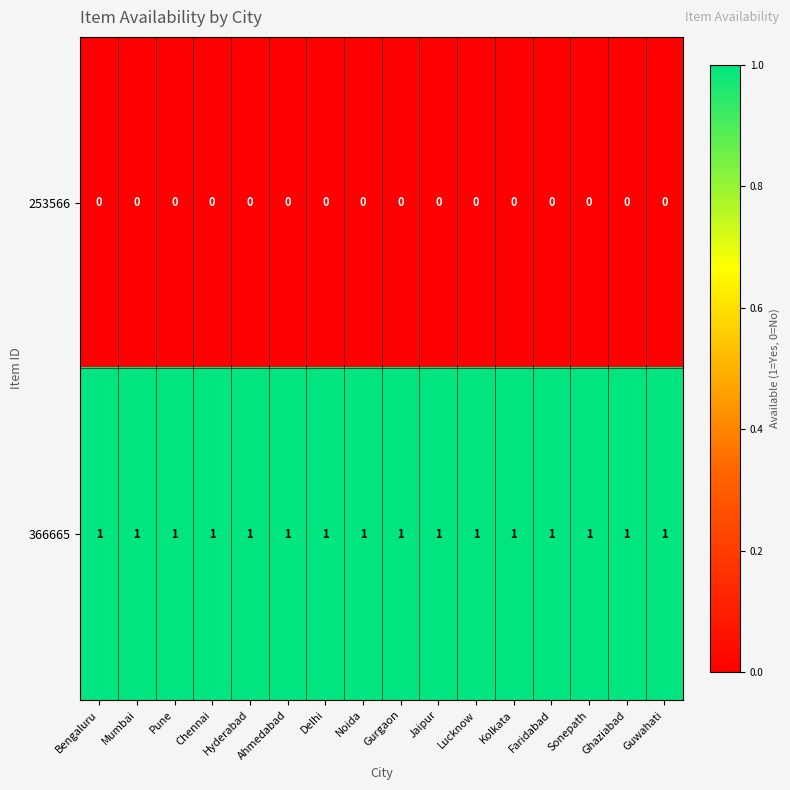

List the series in order of their peak value, lowest first.

253566, 366665